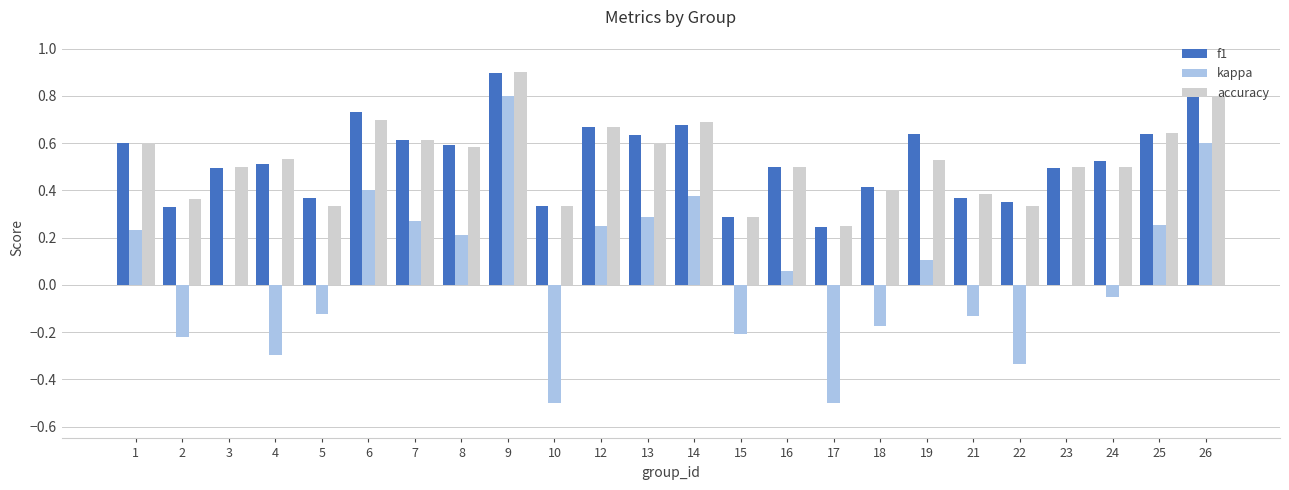

How many groups of bars are there?

24